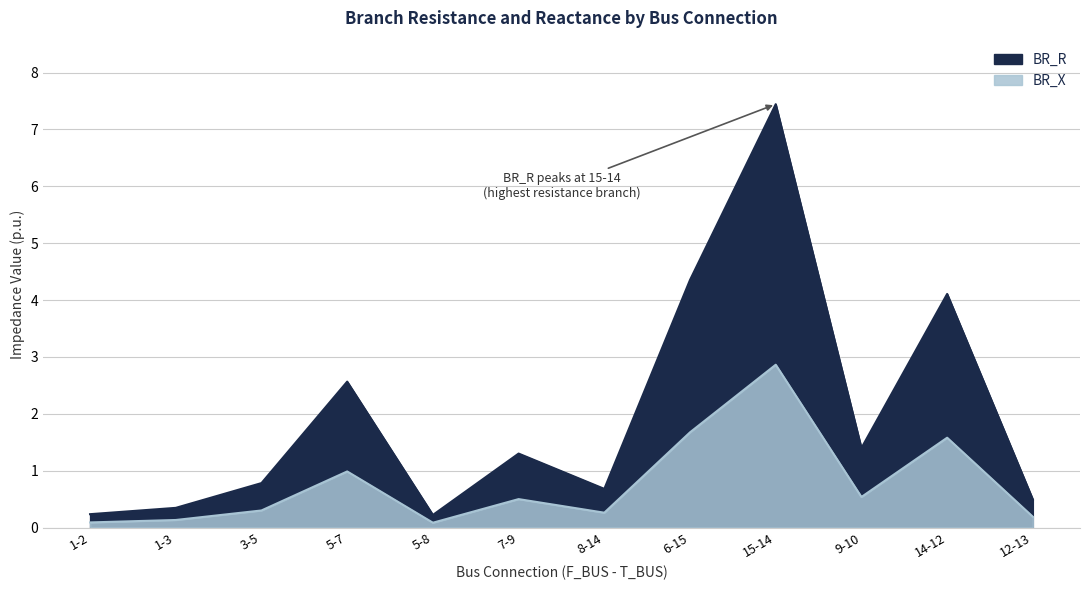

What is the label of the 5th point from the right?

6-15